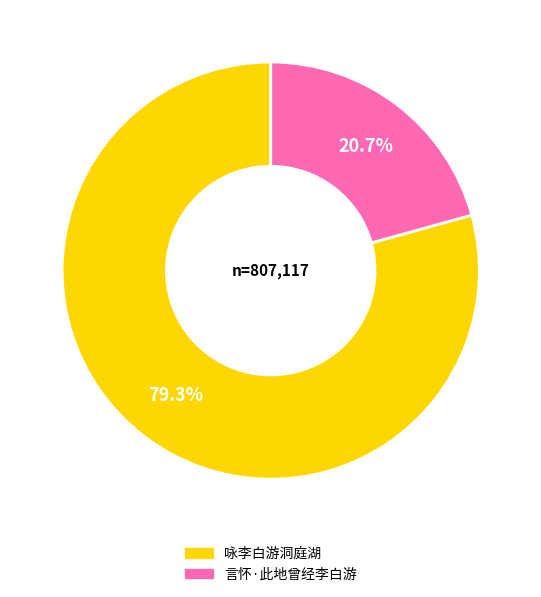

The 咏李白游洞庭湖 slice represents 85% of the pie. True or false?

False